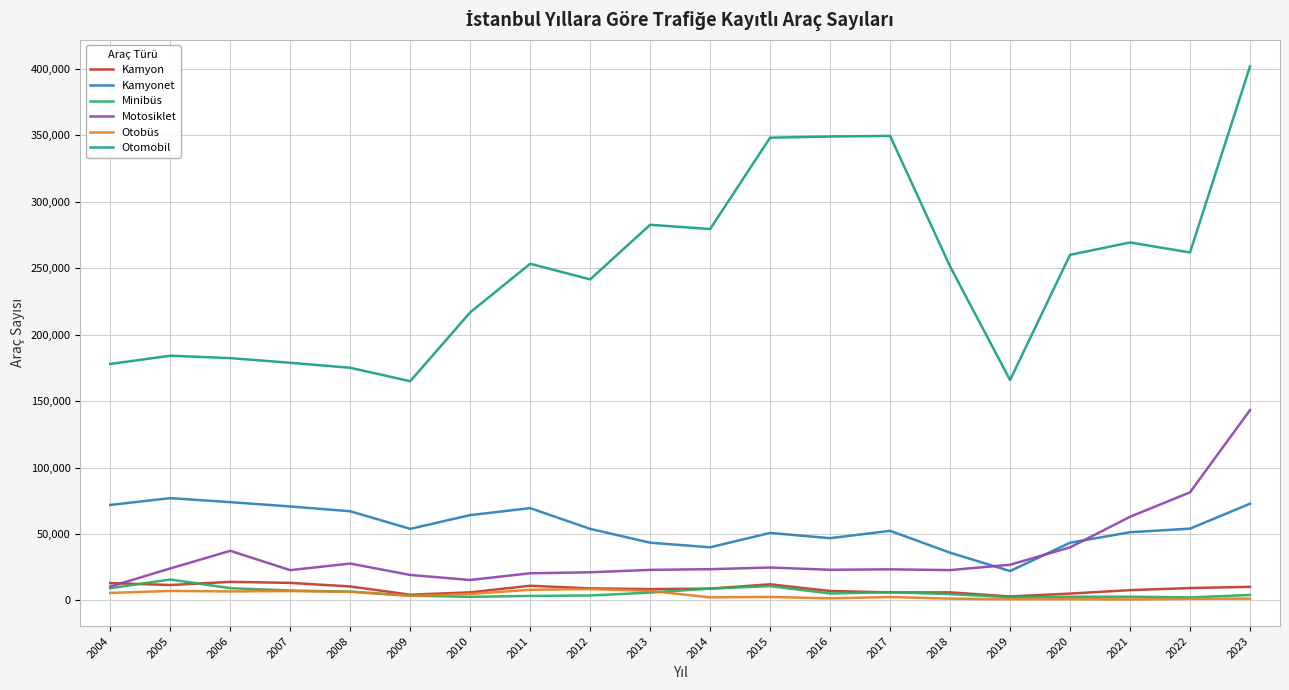

Which series has the widest spread of values?

Otomobil